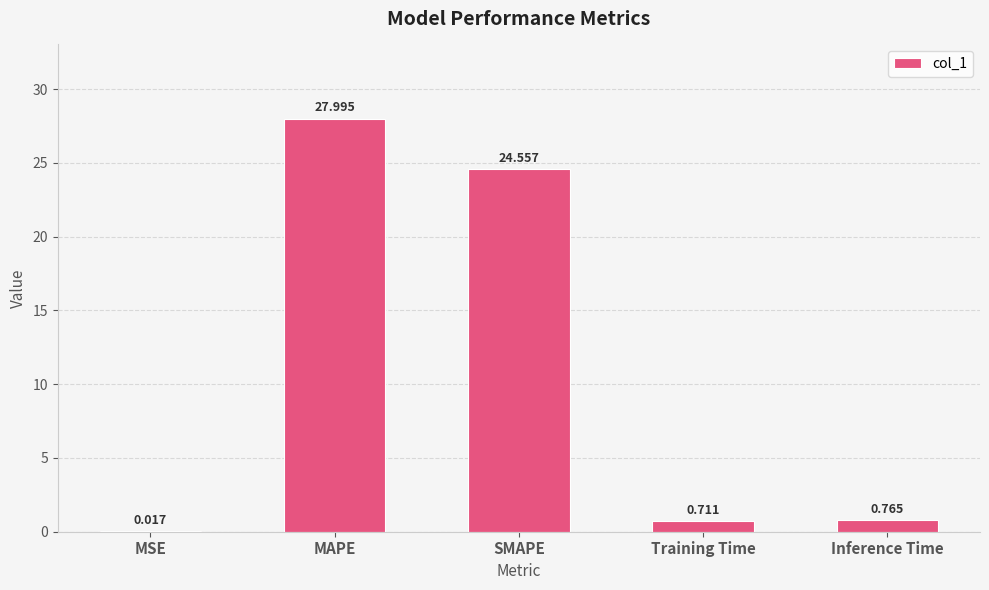

Which has a higher value, Inference Time or Training Time?

Inference Time